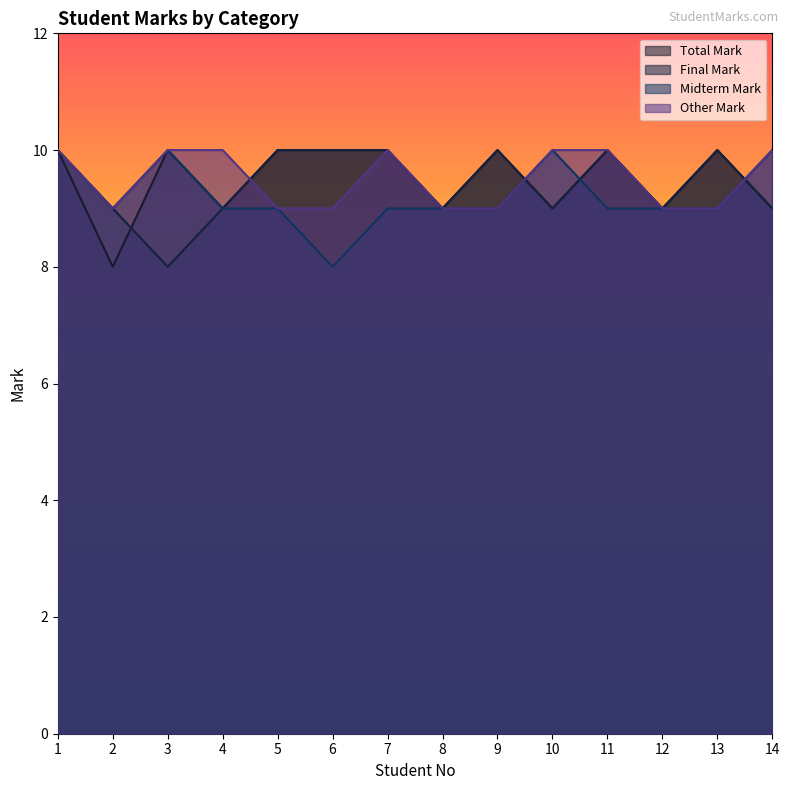

What are all the series names shown in the legend?

Total Mark, Final Mark, Midterm Mark, Other Mark